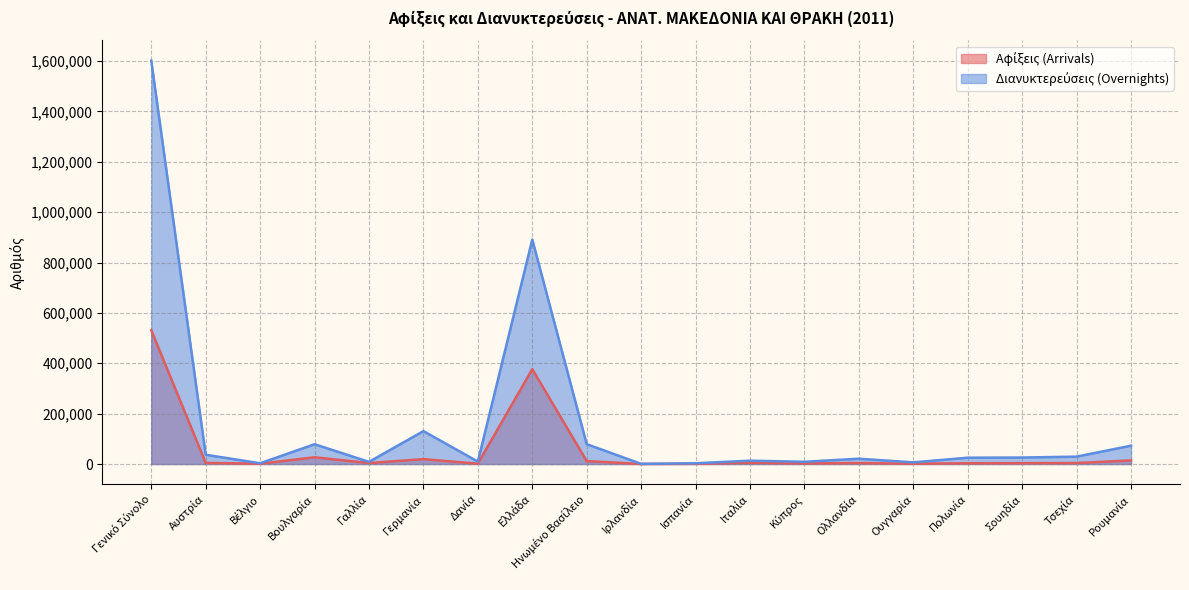

What are all the series names shown in the legend?

Αφίξεις (Arrivals), Διανυκτερεύσεις (Overnights)